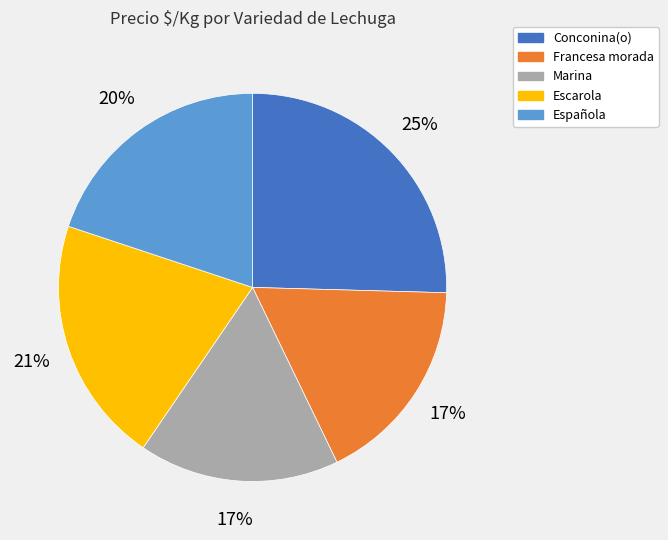

To the nearest percent, what is the average slice percentage?

20%